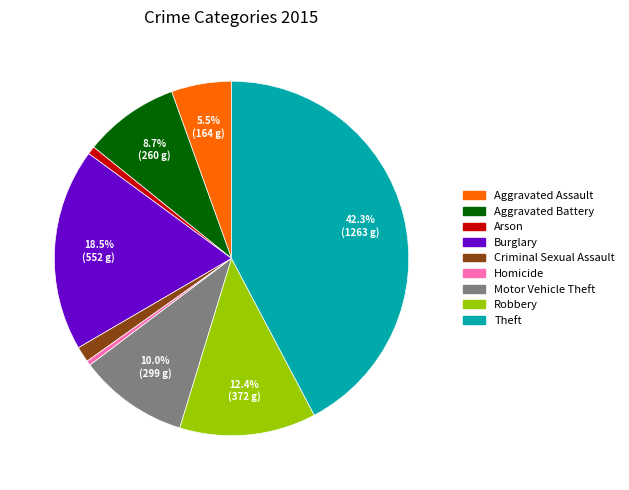

To the nearest percent, what portion does Aggravated Battery represent?

9%